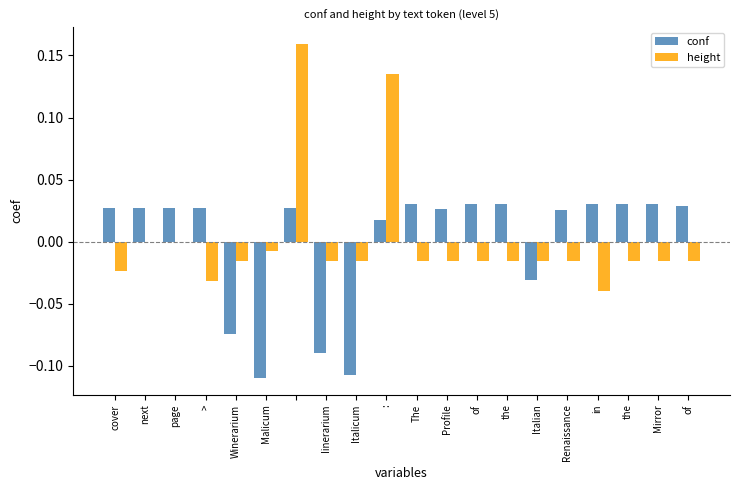

What are all the series names shown in the legend?

conf, height